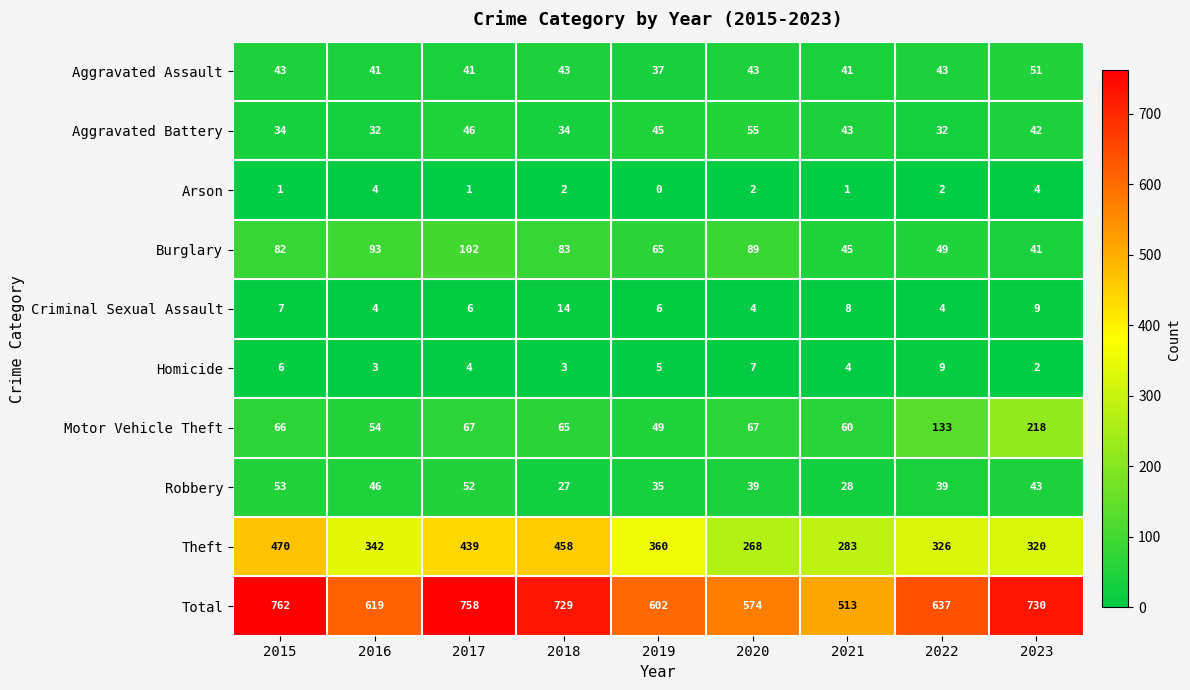

List the series in order of their peak value, lowest first.

Arson, Homicide, Criminal Sexual Assault, Aggravated Assault, Robbery, Aggravated Battery, Burglary, Motor Vehicle Theft, Theft, Total